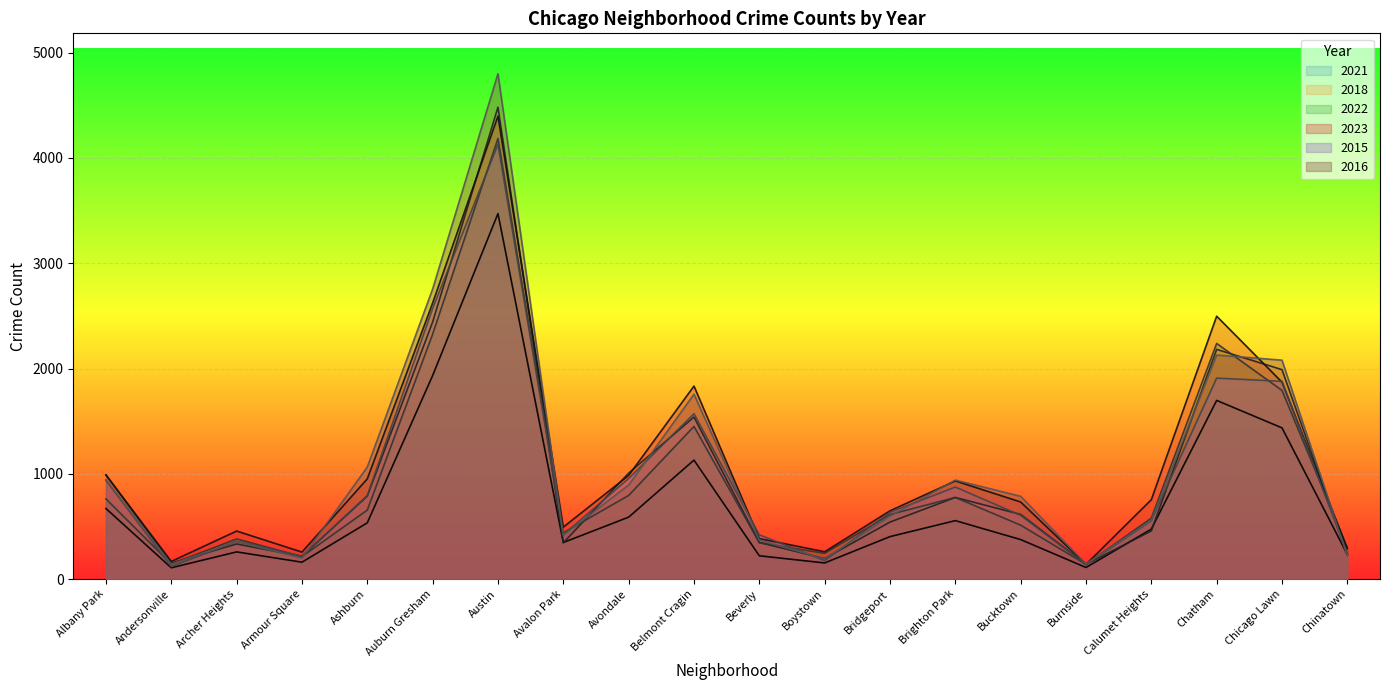

How many times do 2021 and 2016 cross each other?

1